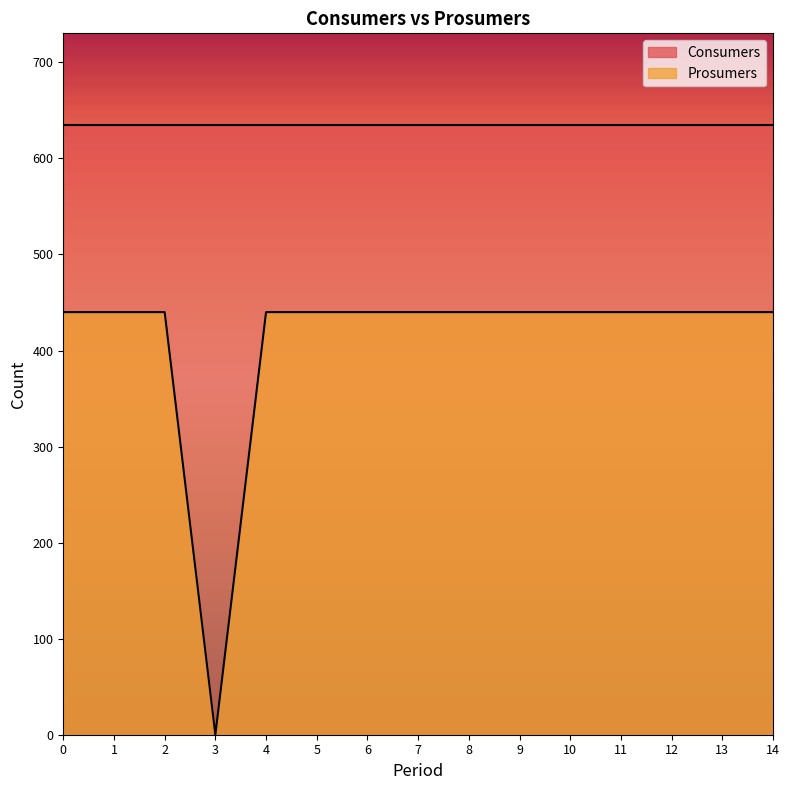

True or false: there are more than 2 points higher than both neighbors.

False